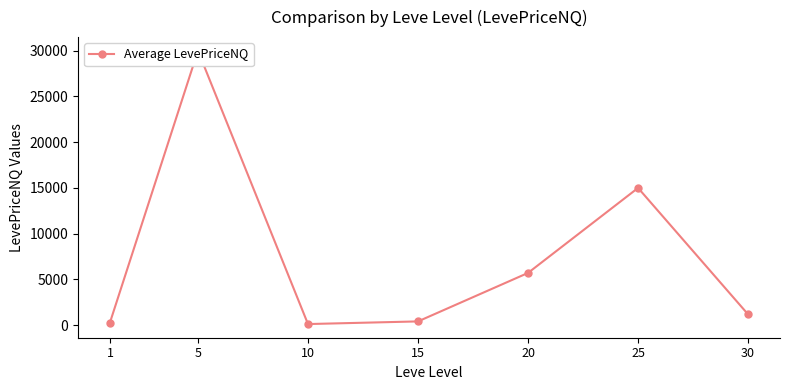

What is the value of the 7th point from the left?

1166.6